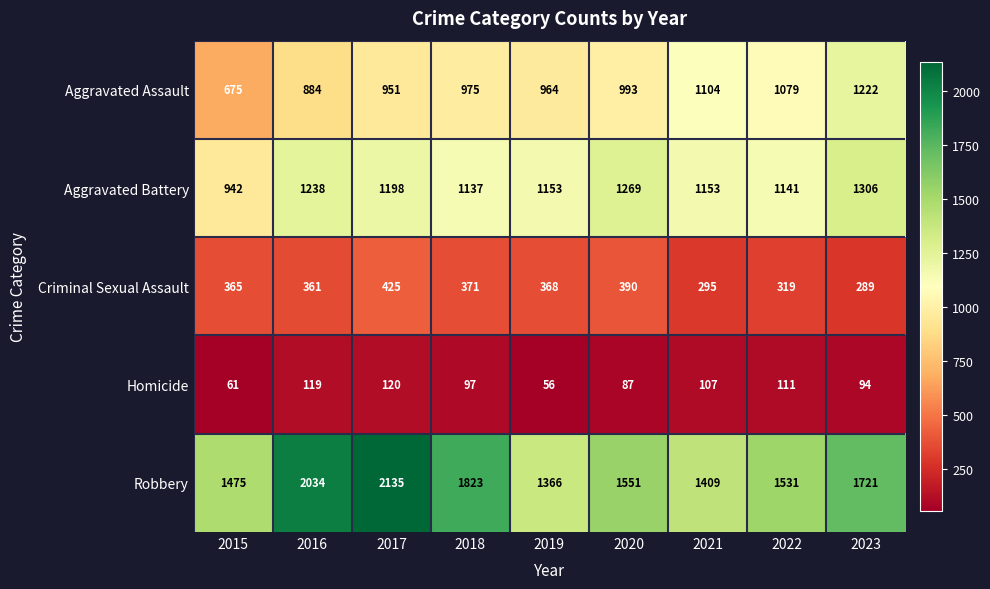

What is the smallest value displayed?

56